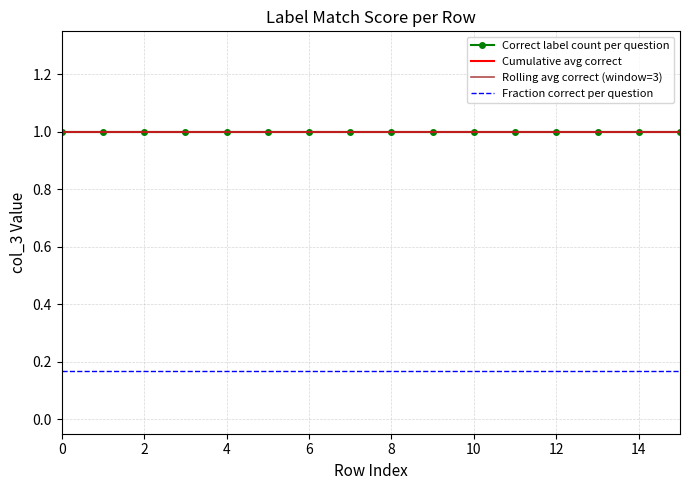

Count the number of categories in the chart.

16